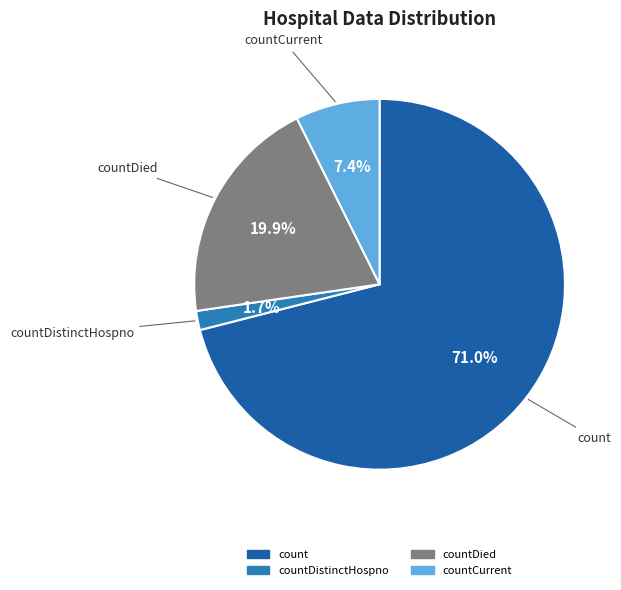

Does any single category account for the majority?

Yes